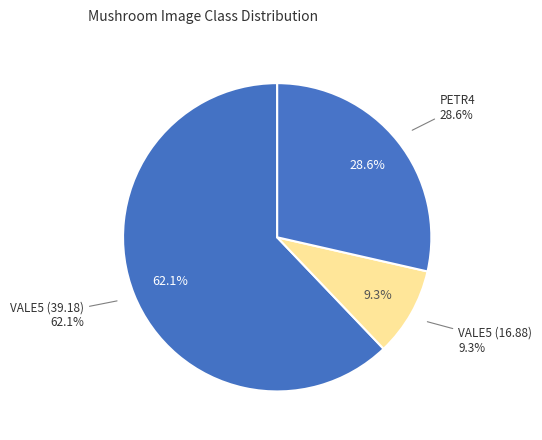

To the nearest percent, what is the difference between the largest and smallest slice percentages?

53%